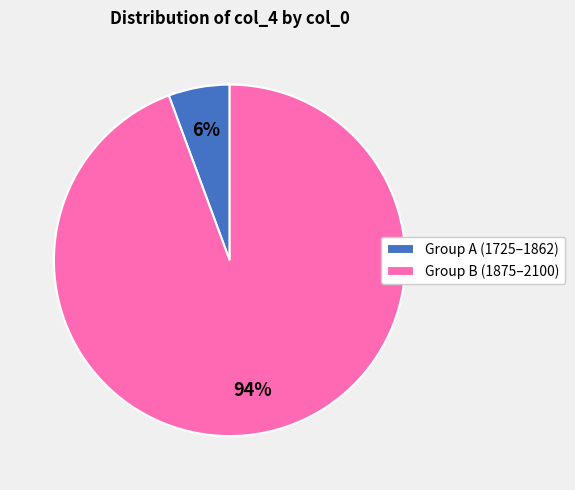

Does Group B (1875–2100) represent more than half of the total?

Yes